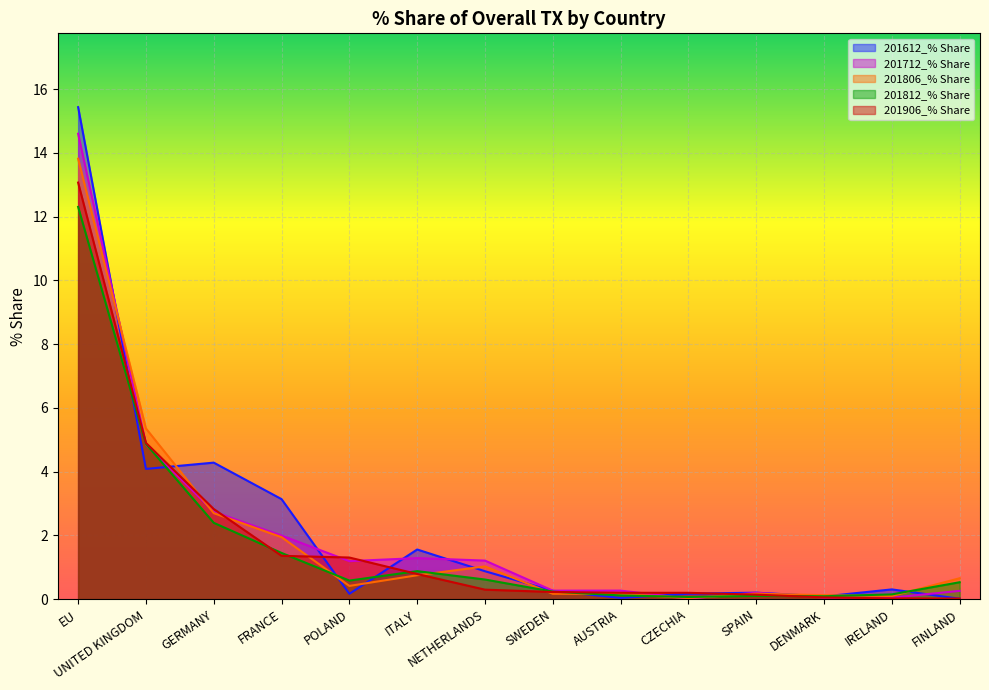

How many interior local valleys does the 201812_% Share series have?

3